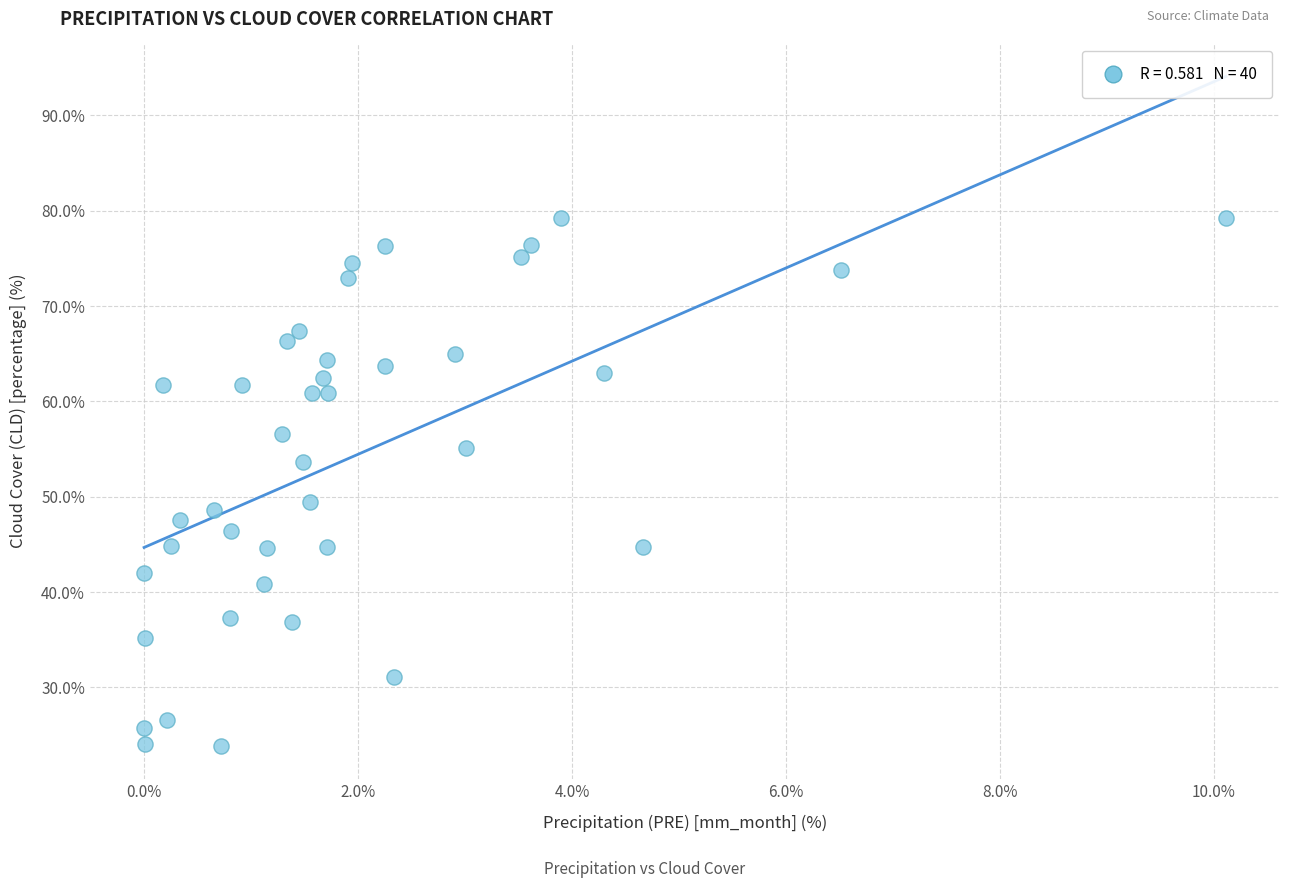

What is the range of X values (max minus min)?

10.1